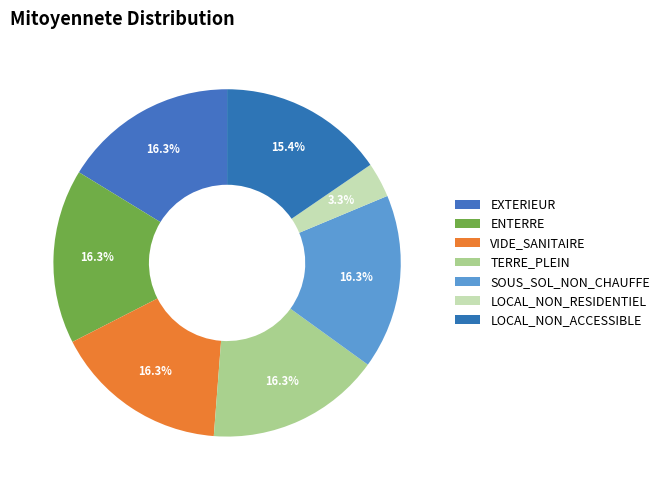

True or false: ENTERRE accounts for 28% of the total.

False